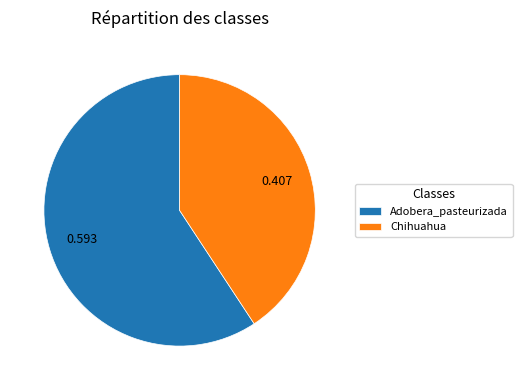

What is the majority slice?

Adobera_pasteurizada